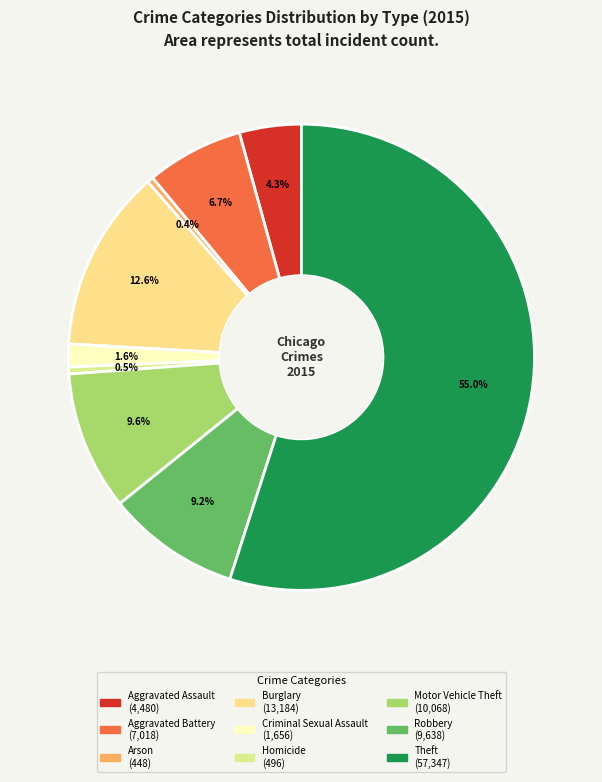

To the nearest percent, what is the combined percentage of Theft and Aggravated Assault?

59%